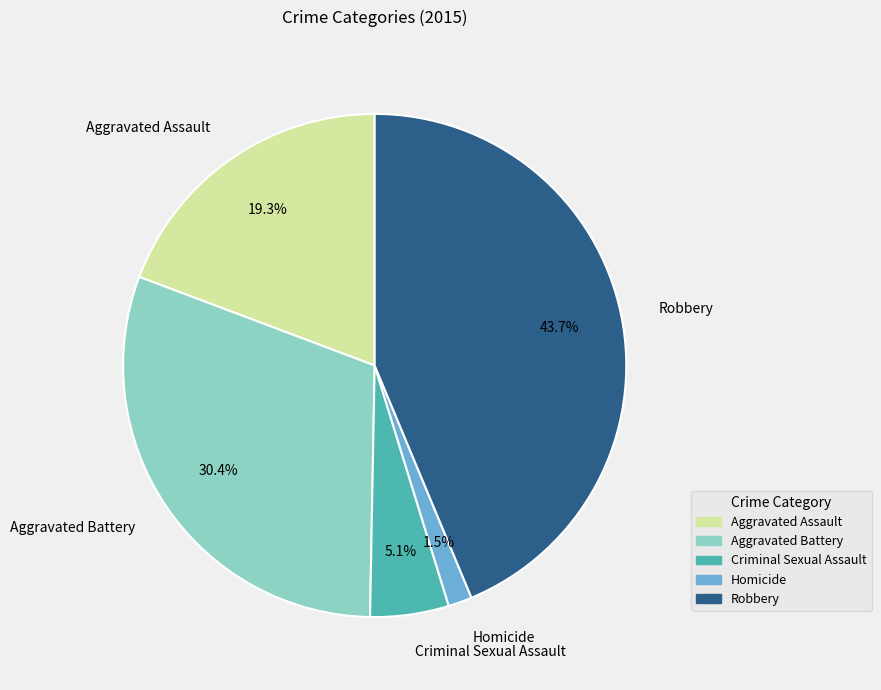

Is the sum of Aggravated Battery and Criminal Sexual Assault greater than half?

No